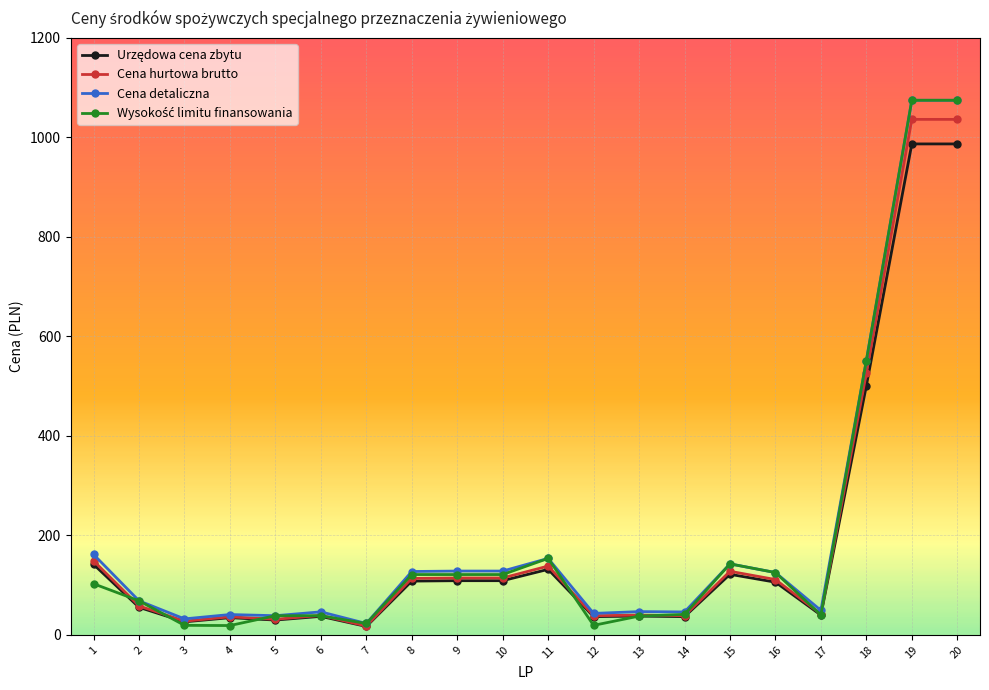

True or false: Cena hurtowa brutto has more than 0 points higher than both neighbors.

True